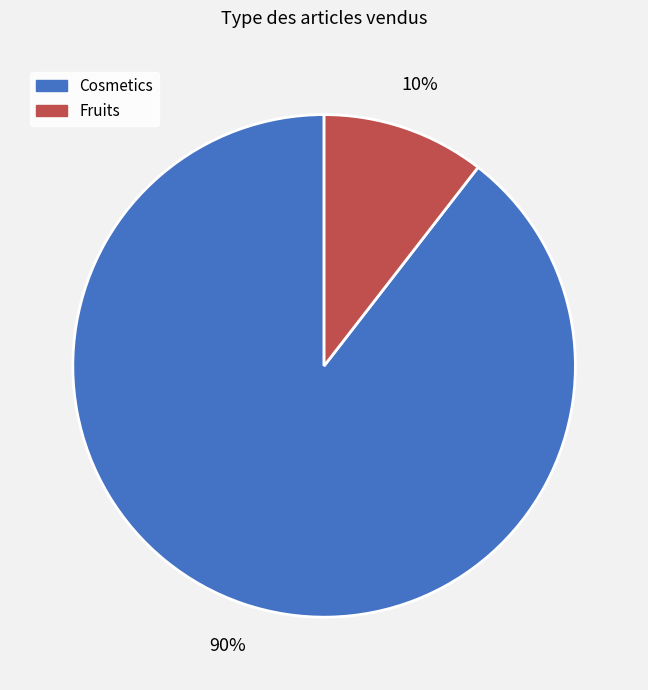

What is the majority slice?

Cosmetics